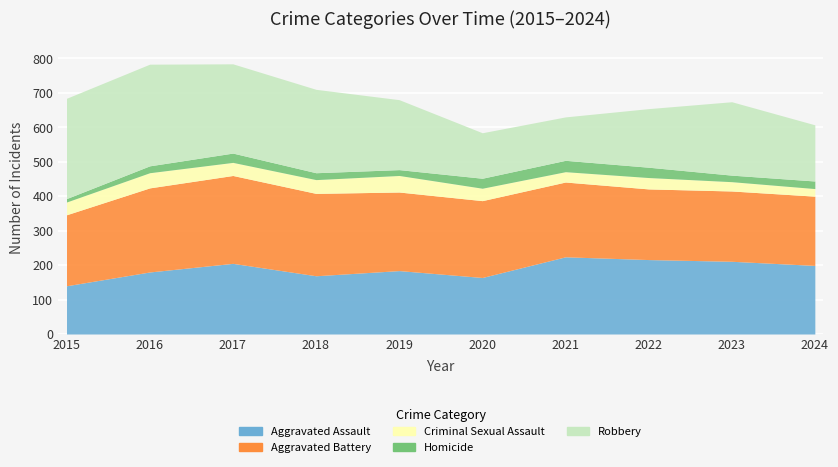

List the series in order of their peak value, lowest first.

Homicide, Criminal Sexual Assault, Aggravated Assault, Aggravated Battery, Robbery